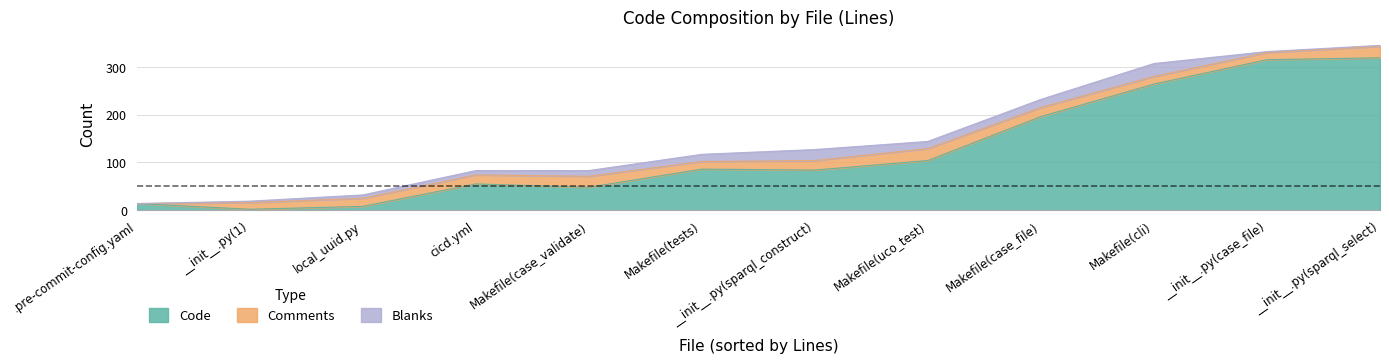

How many lines are shown in the chart?

3